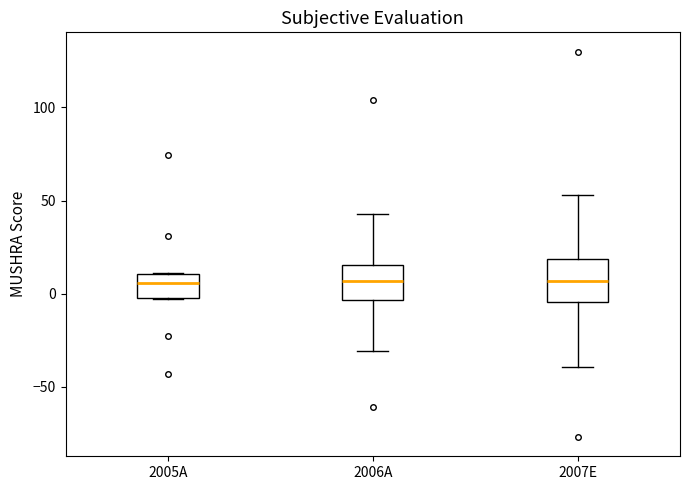

Reading left to right, read every box against the y-axis: the position of its median line, the range the box covers, and the ends of its whiskers. The values are not printed on the chart, so give them approximately, as read against the axis.

2005A: median 5, box 0 to 10, whiskers -5 to 10
2006A: median 5, box -5 to 15, whiskers -30 to 45
2007E: median 5, box -5 to 20, whiskers -40 to 55